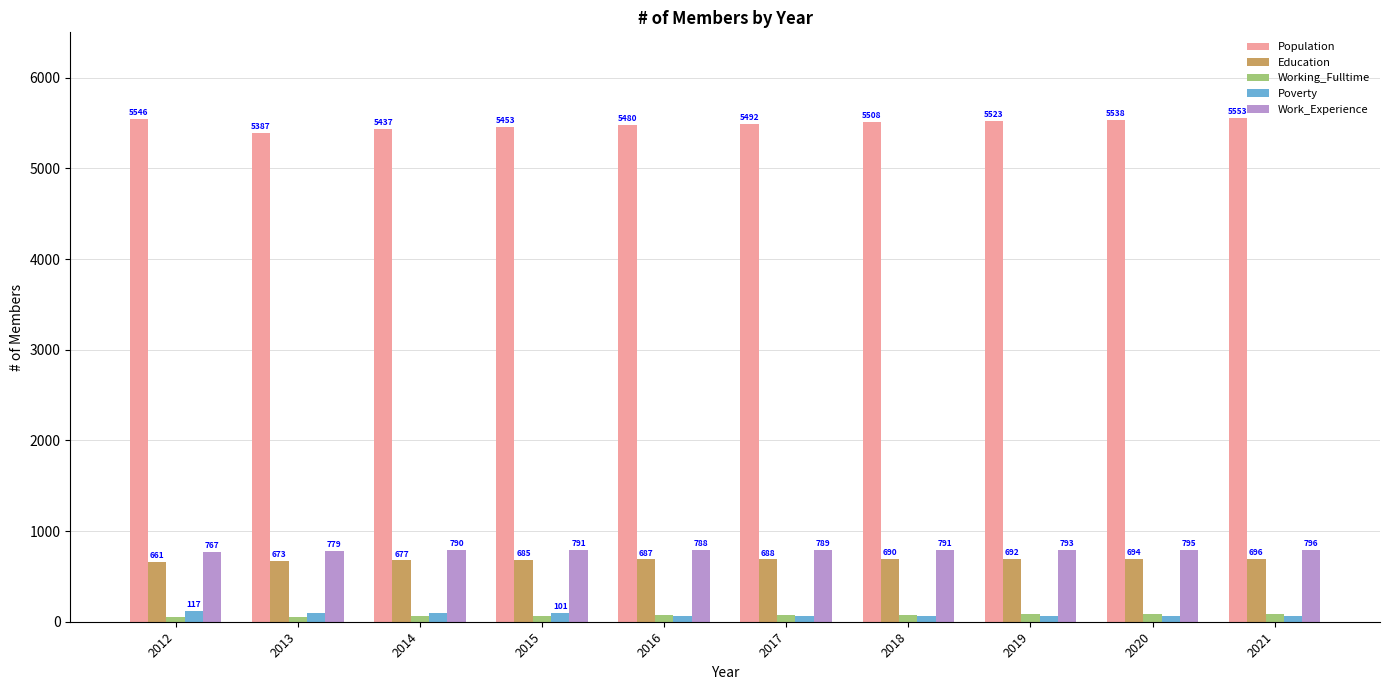

Is it true that Education equals 688 at 2017?

True